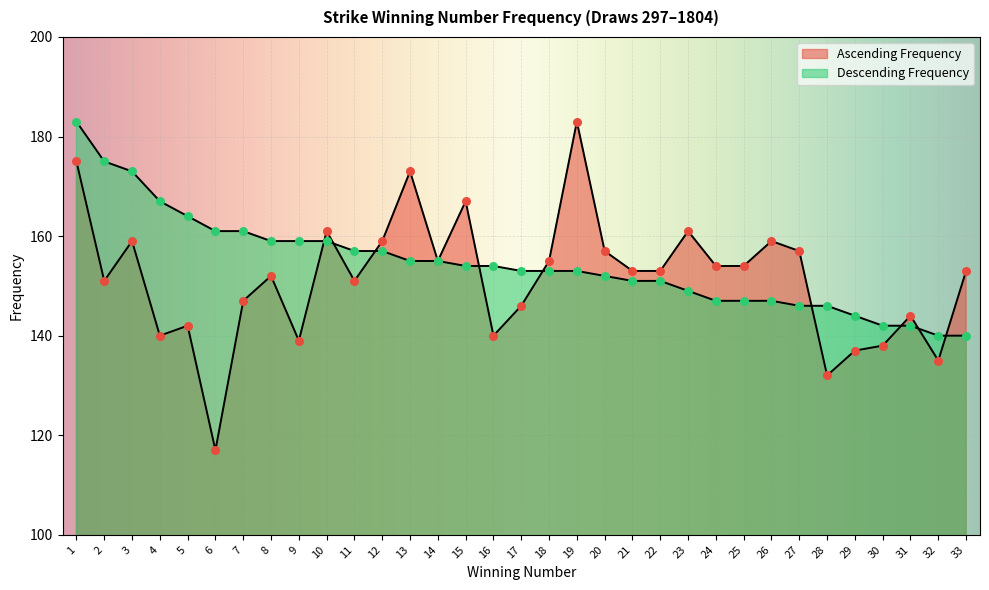

Is the value of Ascending Frequency at 25 greater than the value of Descending Frequency at 24?

Yes